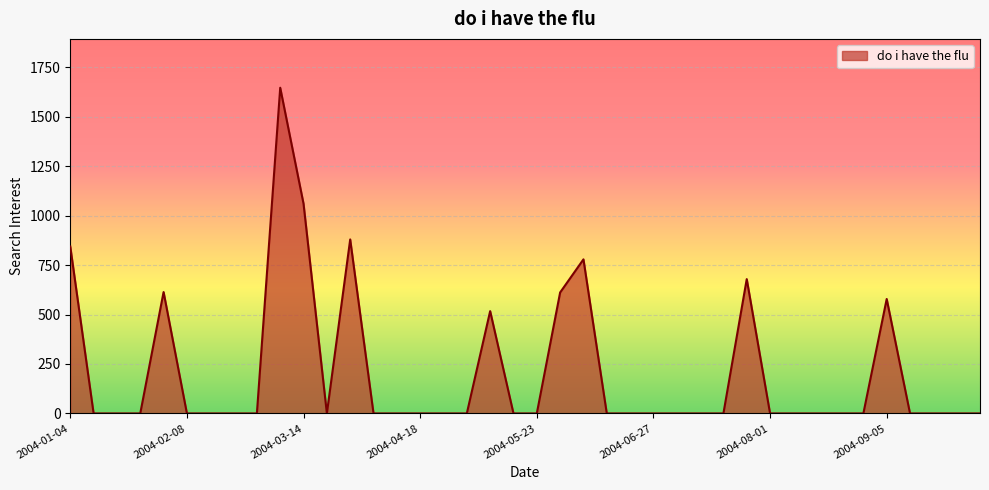

What is the maximum value shown in the chart?

1646.7